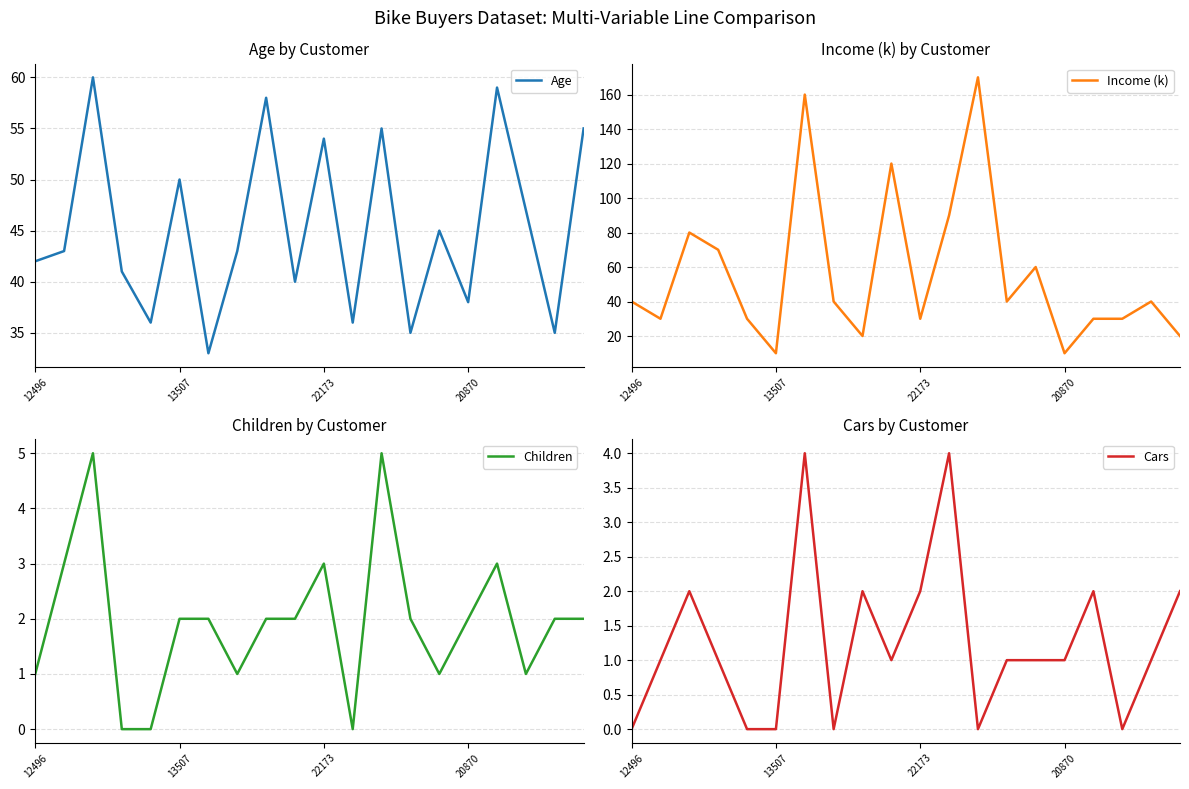

What is the sum of all Cars values?

25